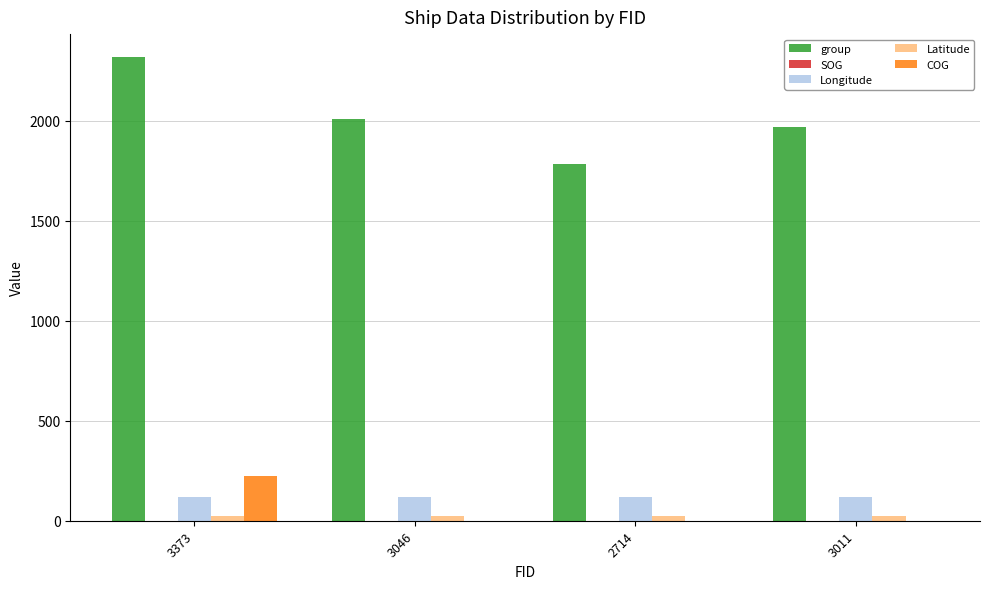

What is the greatest value displayed?

2318.0